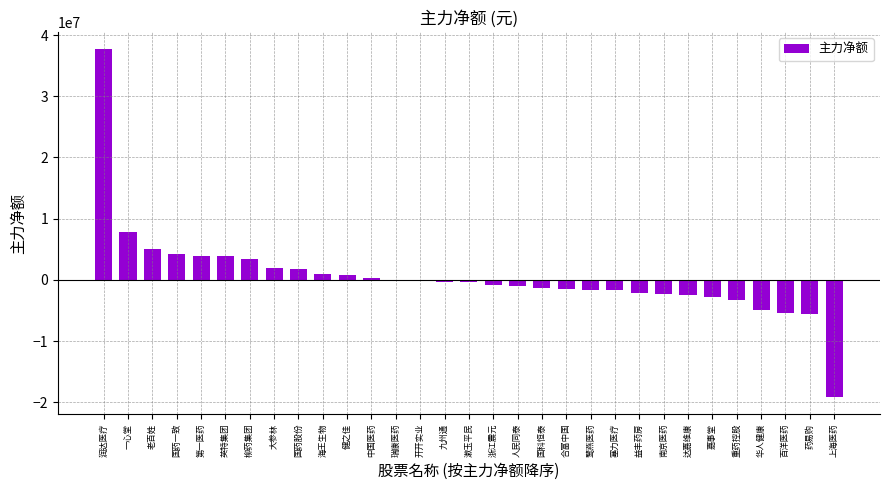

What is the change in value from 海王生物 to 鹭燕医药?

-2733781